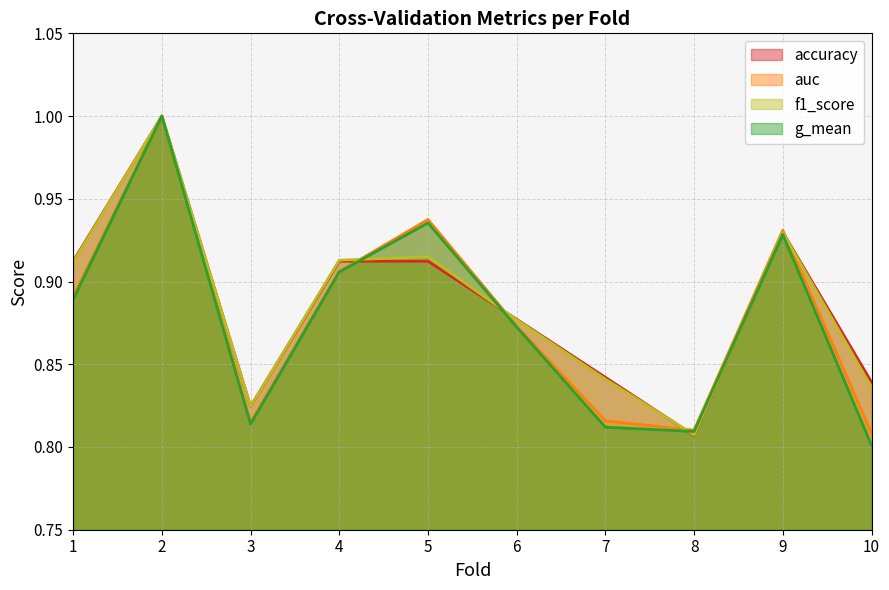

Which has a higher value, 1 or 3?

1